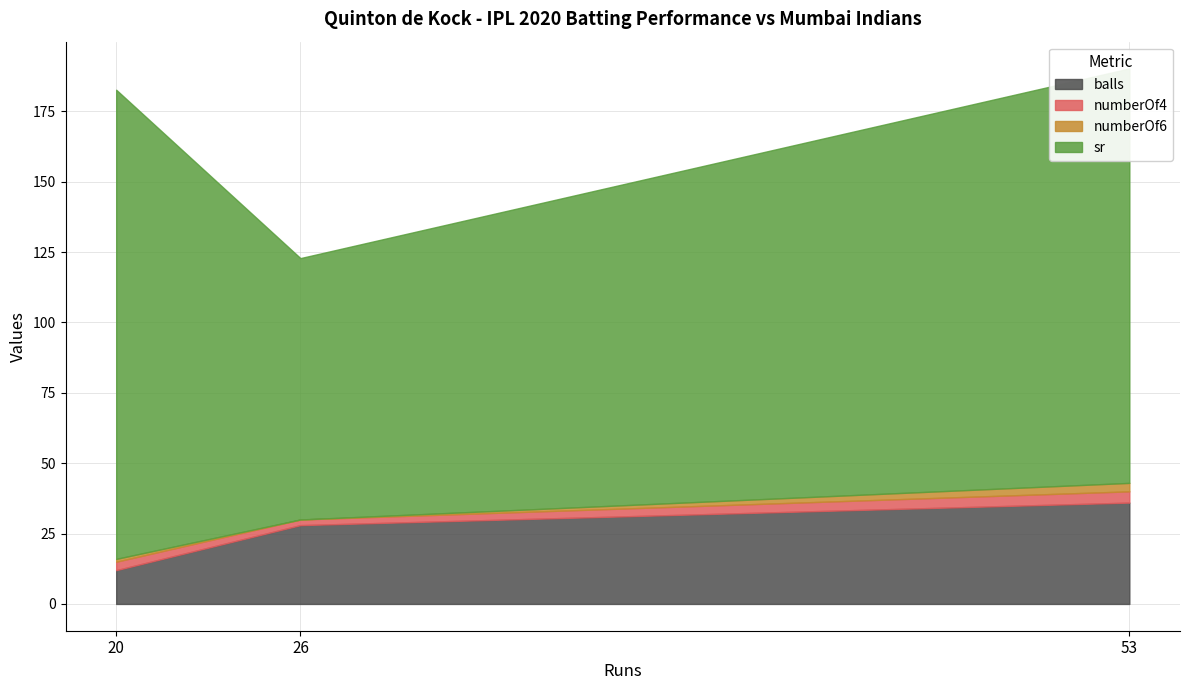

Rank the series by their maximum value, from lowest to highest.

numberOf6, numberOf4, balls, sr